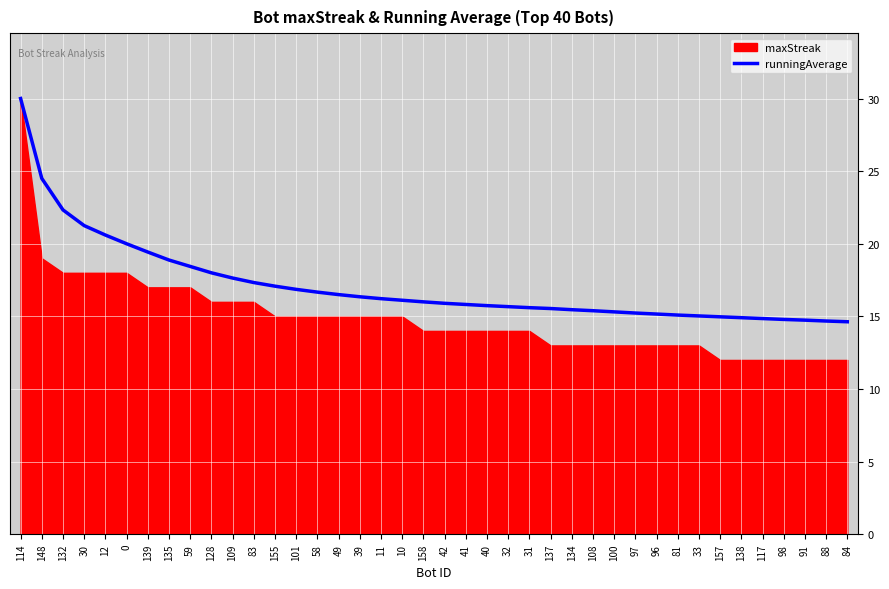

Reading left to right, transcribe all the data shown in this chart.

114=30.0	148=24.5	132=22.3	30=21.2	12=20.6	0=20.0	139=19.4	135=18.9	59=18.4	128=18.0	109=17.6	83=17.3	155=17.1	101=16.9	58=16.7	49=16.5	39=16.4	11=16.2	10=16.1	158=16.0	42=15.9	41=15.8	40=15.7	32=15.7	31=15.6	137=15.5	134=15.5	108=15.4	100=15.3	97=15.2	96=15.2	81=15.1	33=15.0	157=15.0	138=14.9	117=14.8	98=14.8	91=14.7	88=14.7	84=14.6